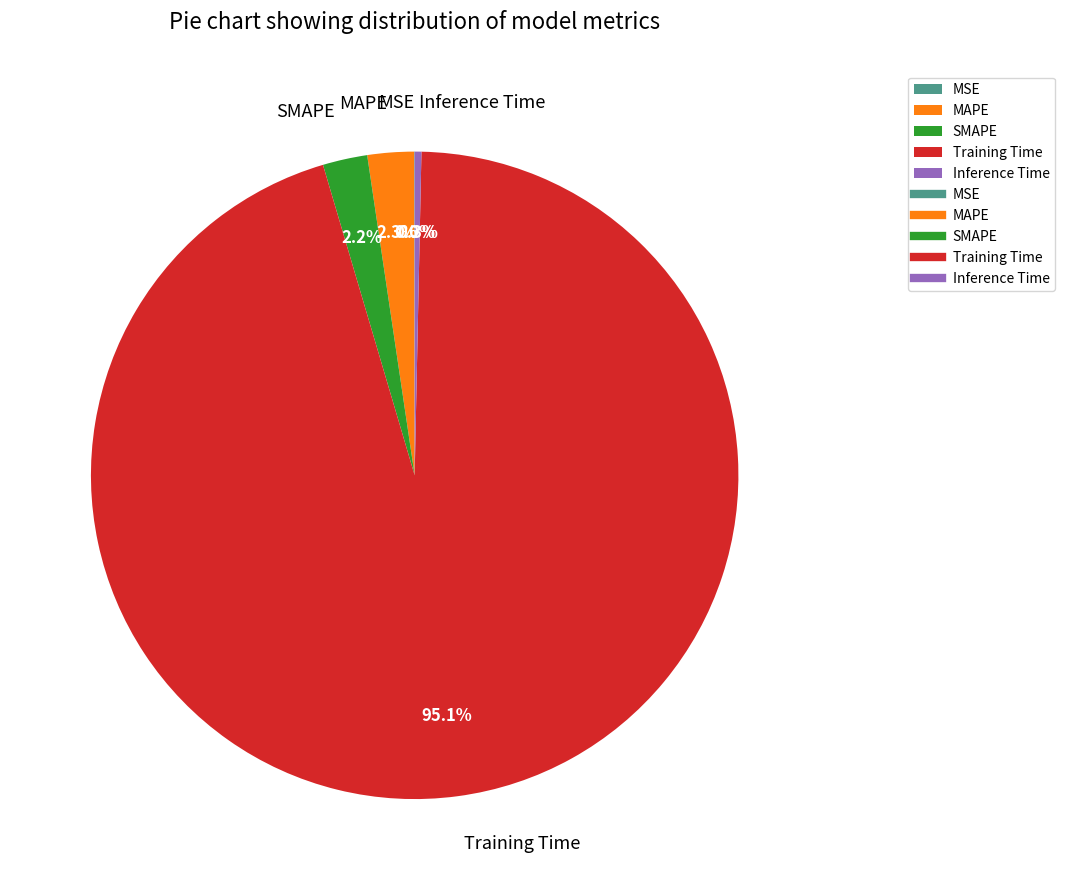

Which slice is the largest?

Training Time